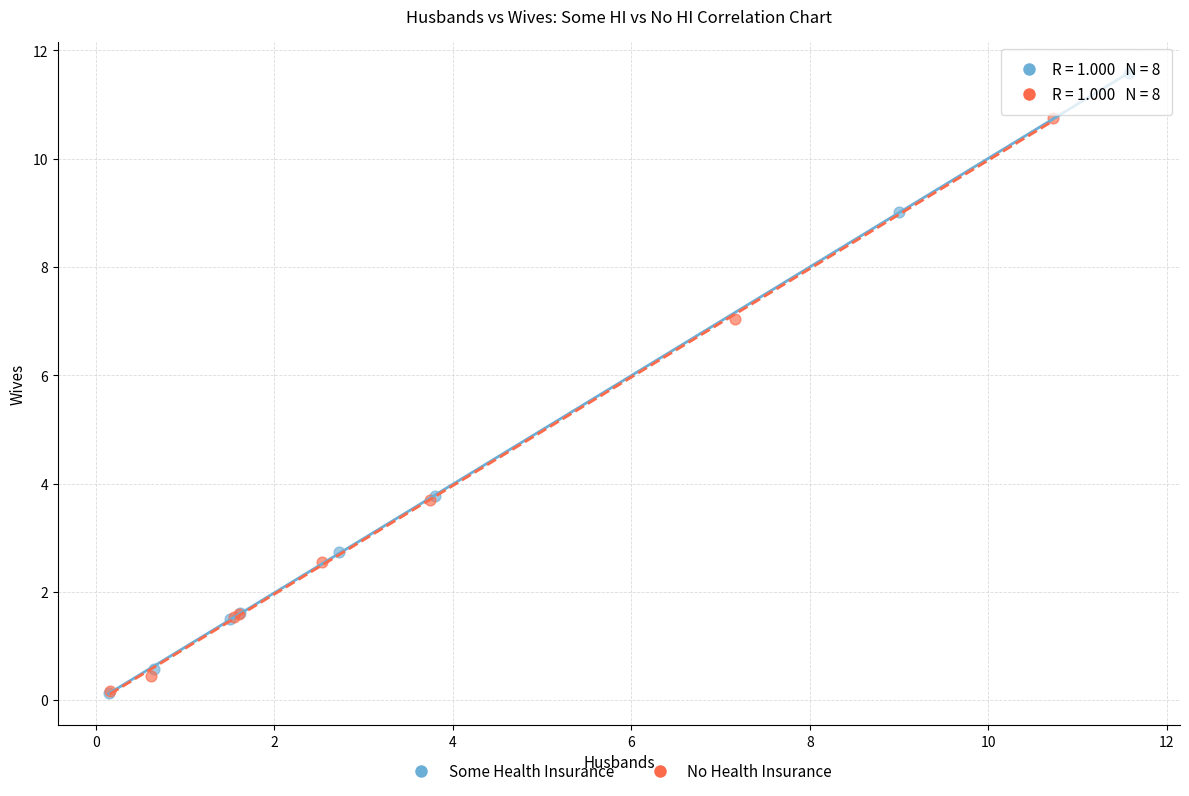

Which series contains the highest Y value?

Some Health Insurance